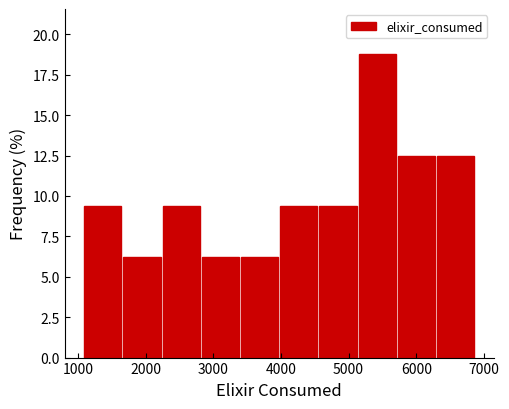

What is the height of the bar covering 5100 to 5700 on the x-axis? Neither the bar edges nor the heights are printed on the chart, so give them approximately, as read against the axes.

19.0